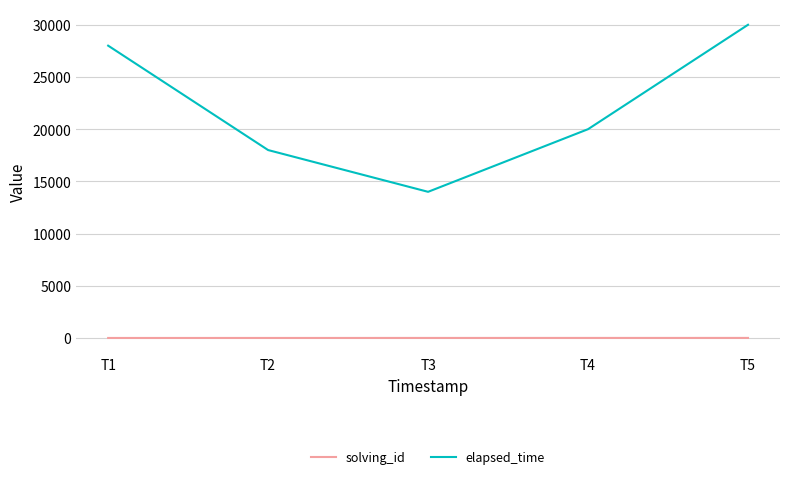

True or false: elapsed_time and solving_id cross at least once.

False